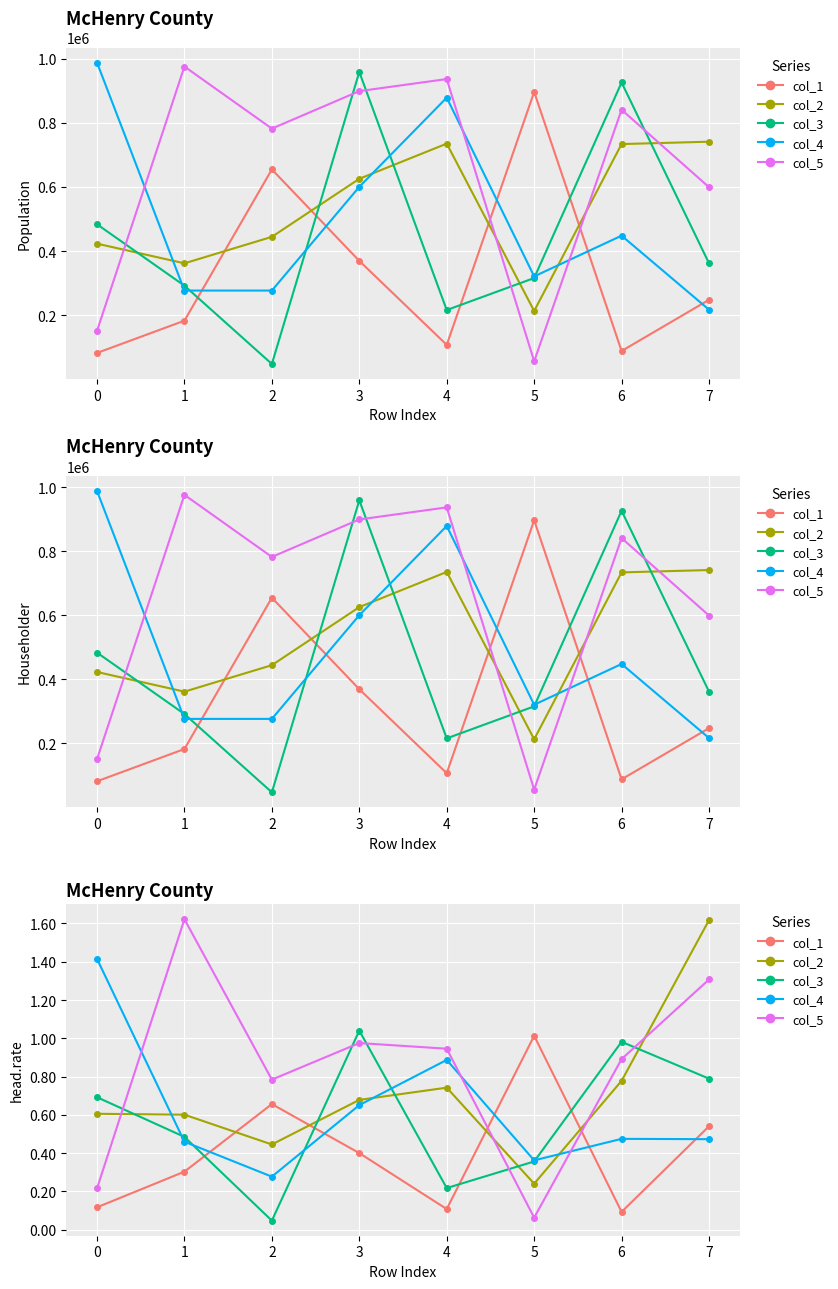

At which category does col_4 reach its first local peak?

4